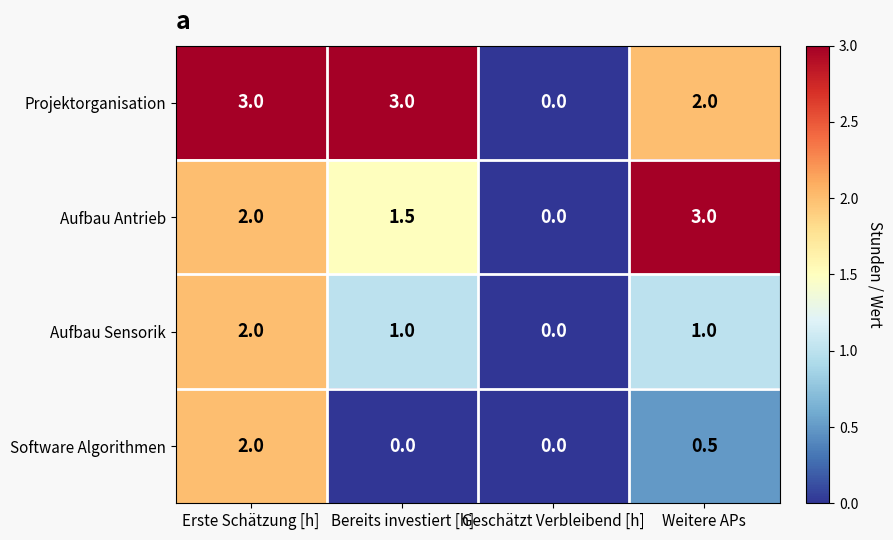

Which series changed the most between Bereits investiert [h] and Geschätzt Verbleibend [h]?

Projektorganisation